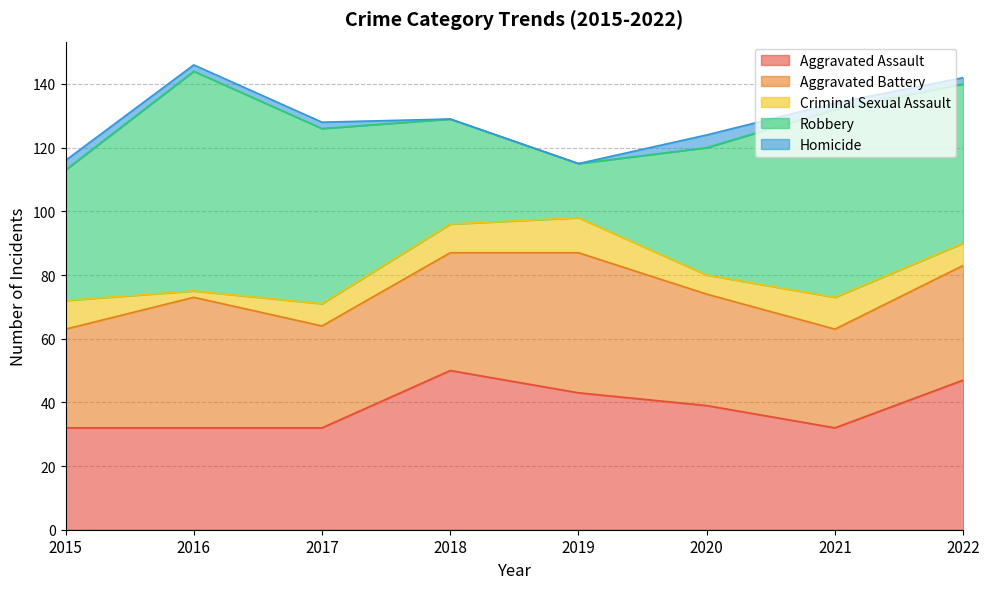

Reading right to left, what are all the values shown in this chart?

Aggravated Assault: 2022=47	2021=32	2020=39	2019=43	2018=50	2017=32	2016=32	2015=32
Aggravated Battery: 2022=36	2021=31	2020=35	2019=44	2018=37	2017=32	2016=41	2015=31
Criminal Sexual Assault: 2022=7	2021=10	2020=6	2019=11	2018=9	2017=7	2016=2	2015=9
Robbery: 2022=50	2021=59	2020=40	2019=17	2018=33	2017=55	2016=69	2015=41
Homicide: 2022=2	2021=2	2020=4	2019=0	2018=0	2017=2	2016=2	2015=3